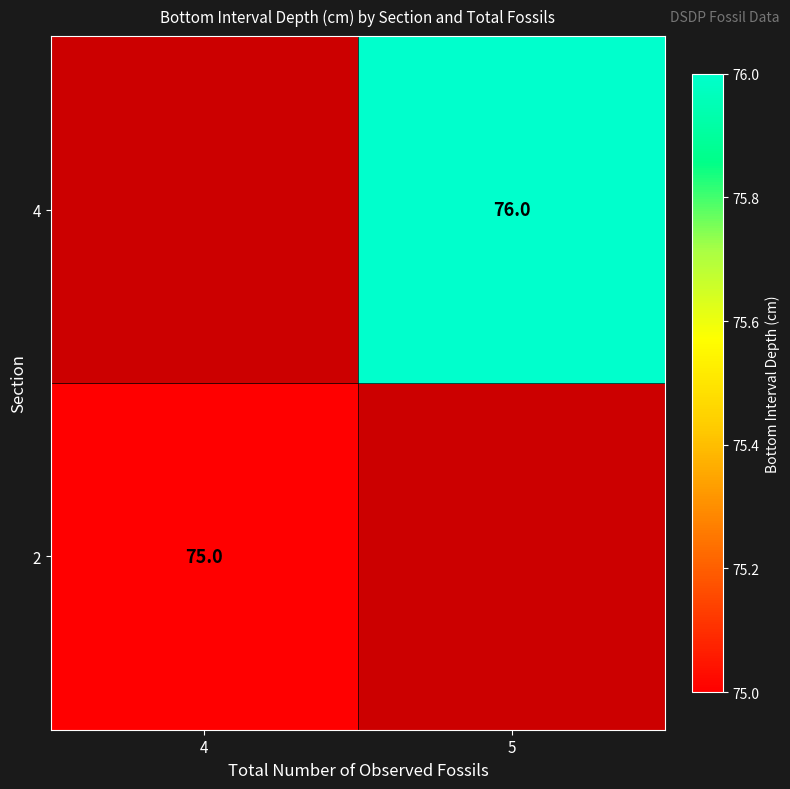

Count the number of data series in this chart.

2